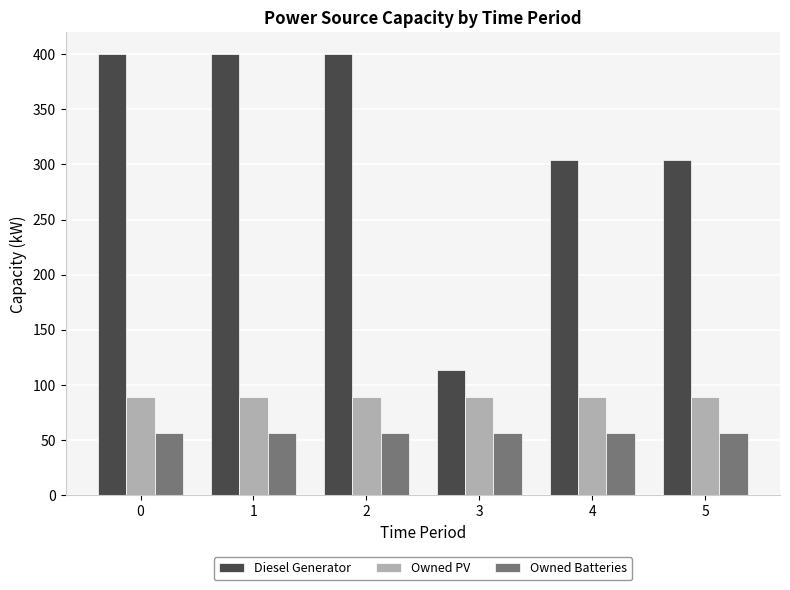

True or false: Diesel Generator has a value of 304 at 4.

True